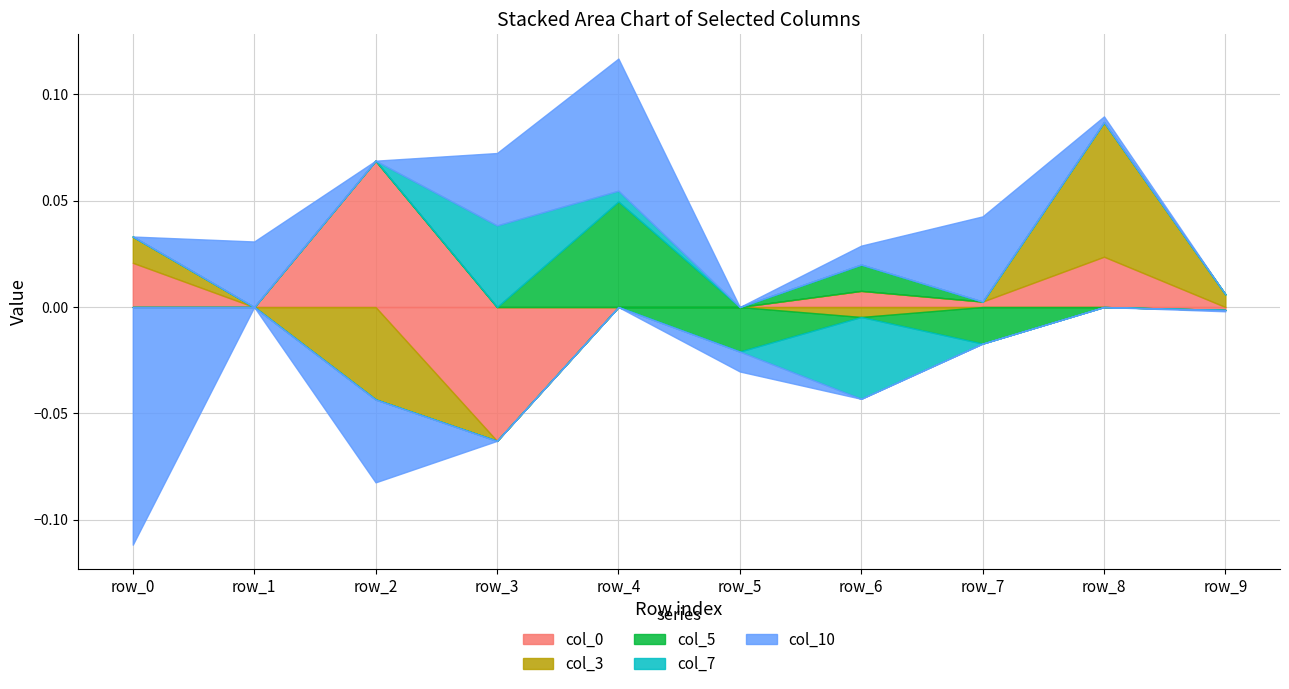

Where does the col_7 series first go above 0?

row_3